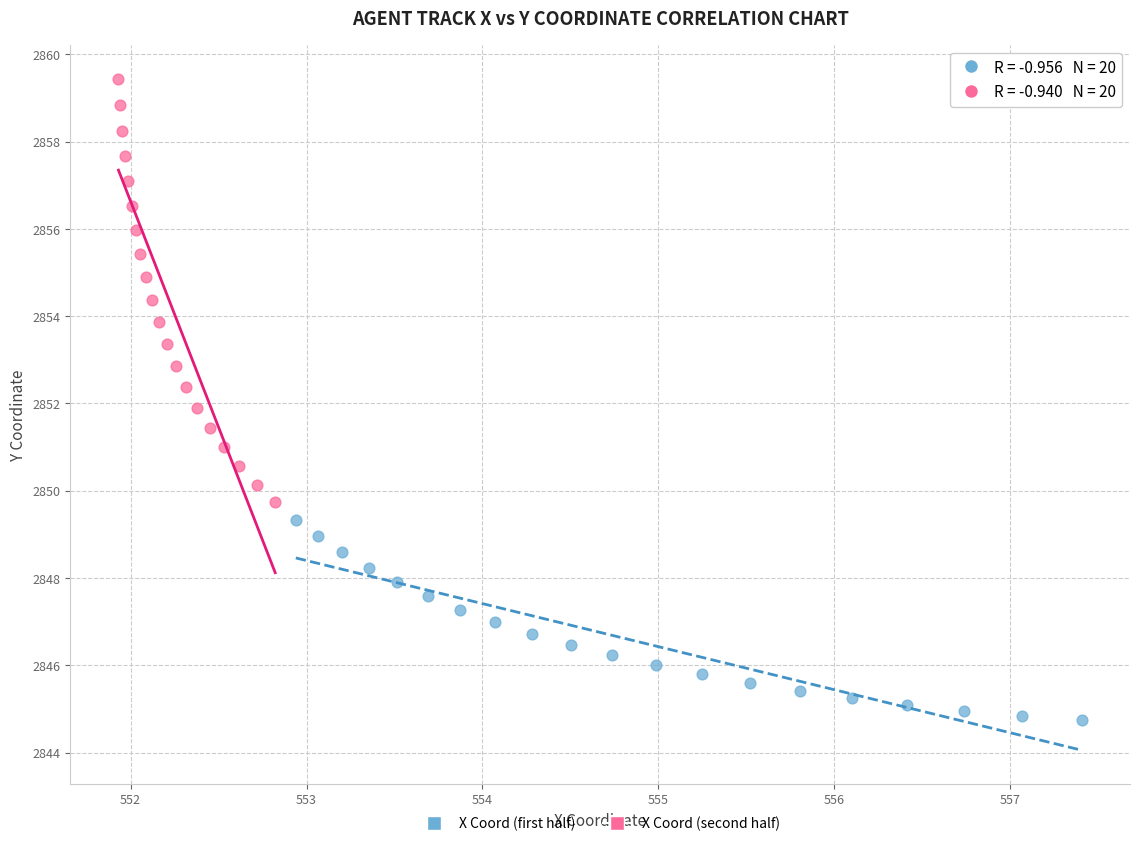

Which series has the widest spread of Y values?

X Coord (second half)